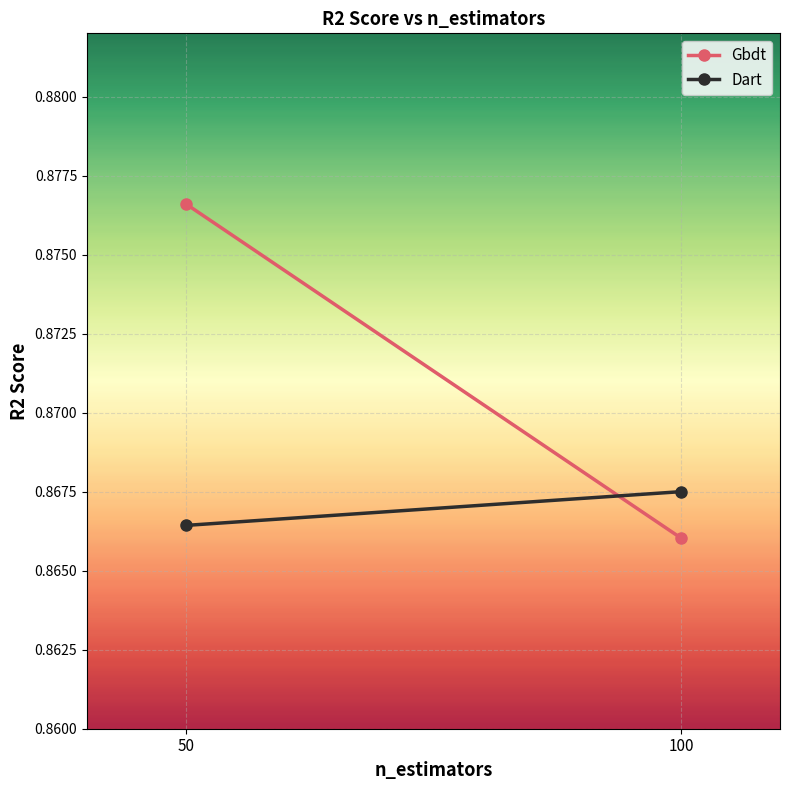

How many lines are shown in the chart?

2